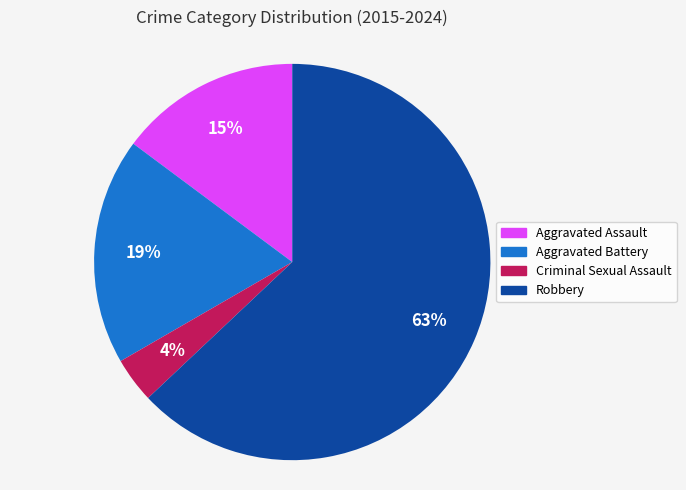

Rank the categories by value from highest to lowest.

Robbery, Aggravated Battery, Aggravated Assault, Criminal Sexual Assault